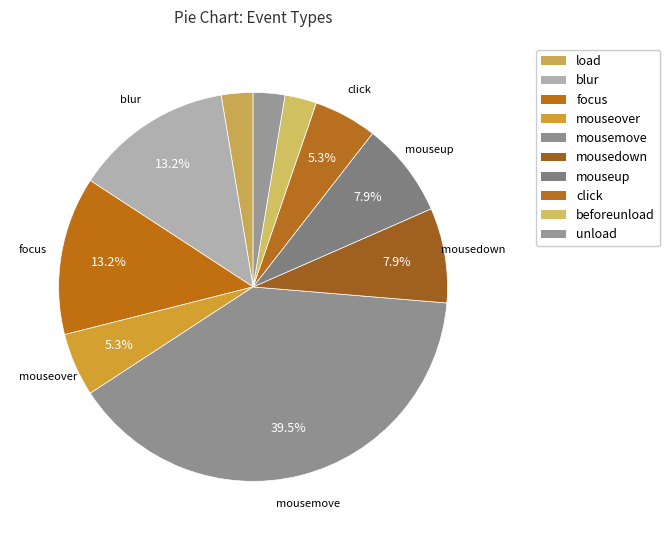

How many segments does this pie chart have?

10